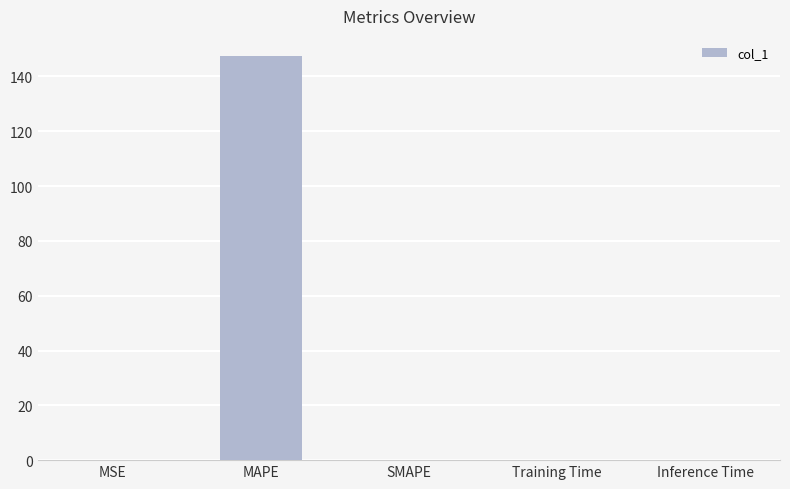

What is the sum of all values?

147.4